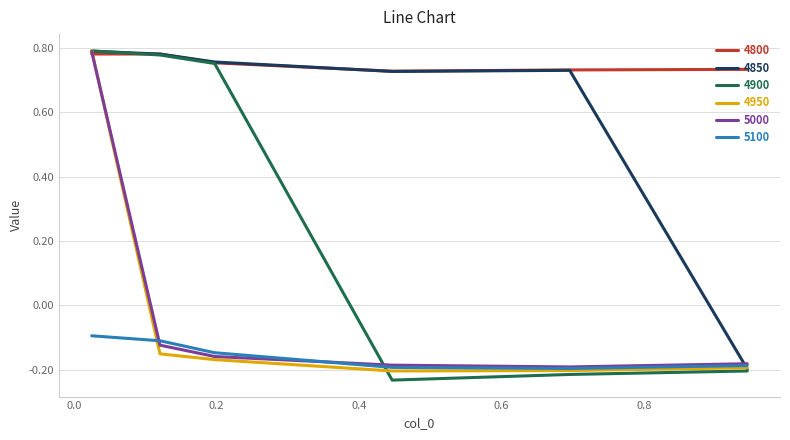

How many categories are shown in the chart?

6